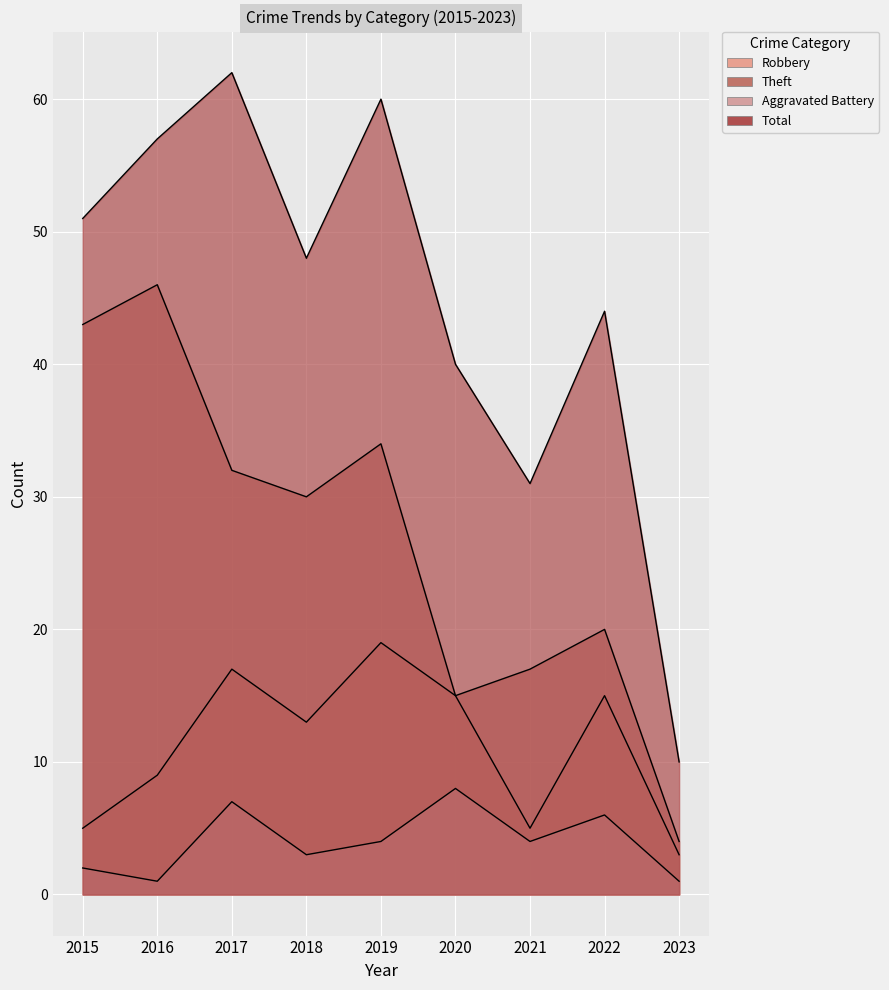

Rank the categories by Theft value from highest to lowest.

2016, 2015, 2019, 2017, 2018, 2022, 2021, 2020, 2023